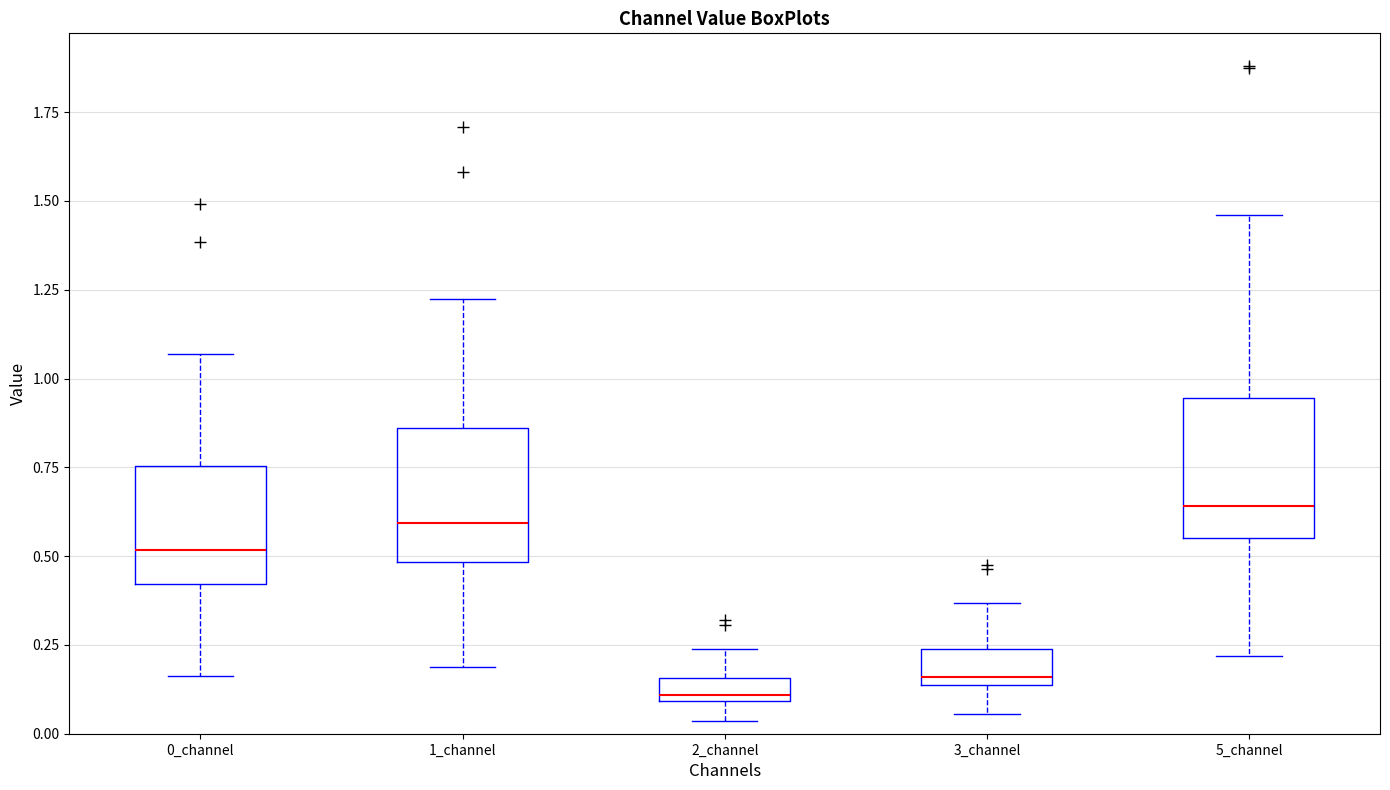

Where is the lower edge of the box for 5_channel on the y-axis? The values are not printed on the chart, so give them approximately, as read against the axis.

0.55